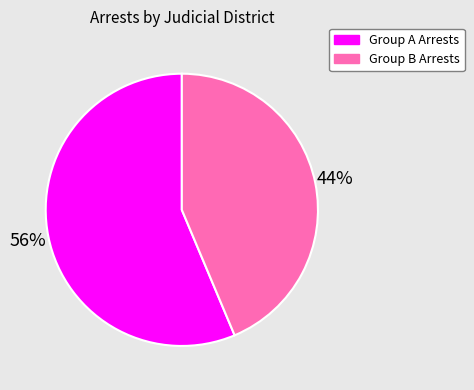

To the nearest percent, what is the average slice percentage?

50%